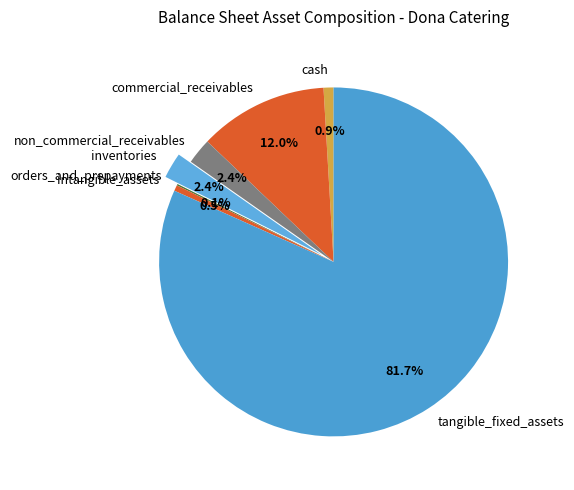

Is it true that cash is 11% of the pie?

False